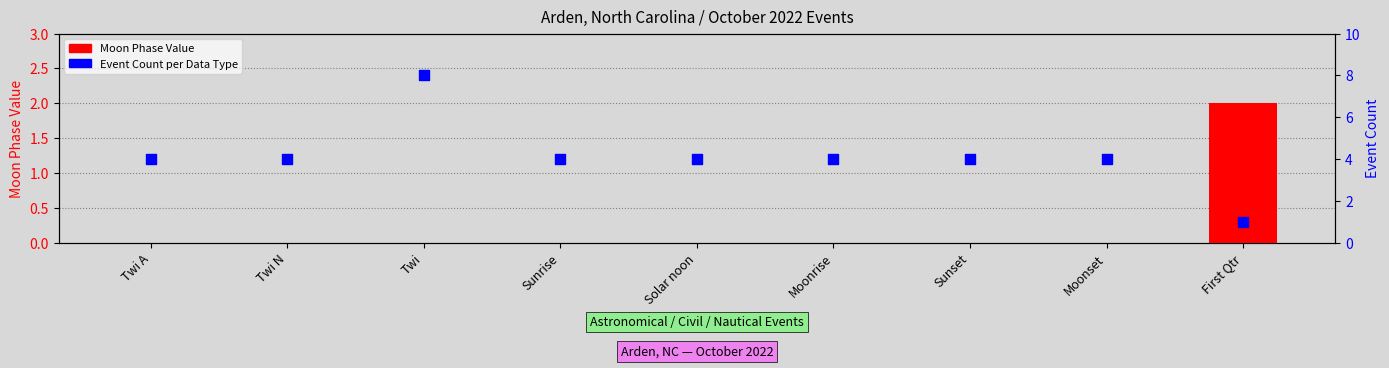

Which series has the largest Y range (max minus min)?

Event Count